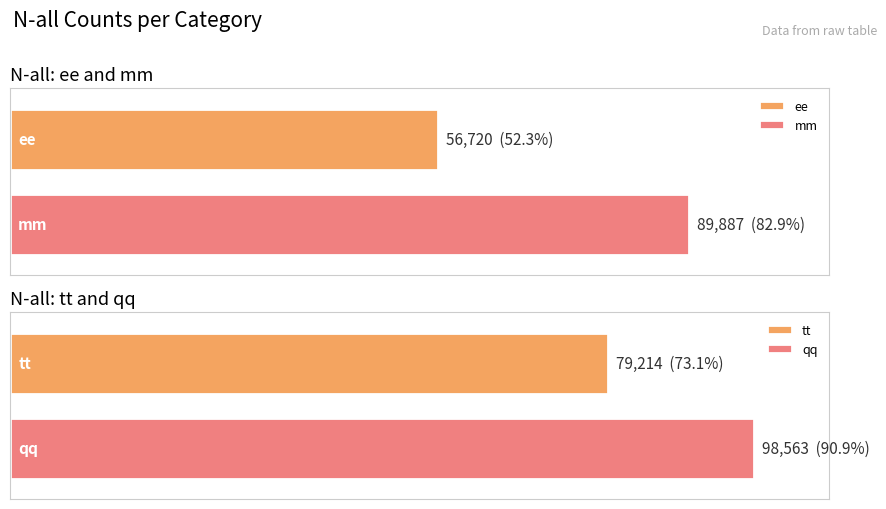

How many bars are there in total?

4